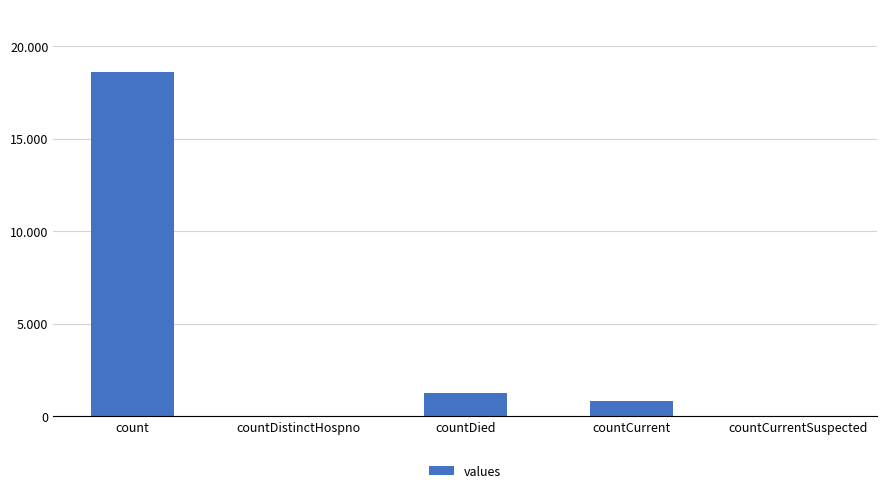

Are the bars grouped side by side (vs. stacked)?

No